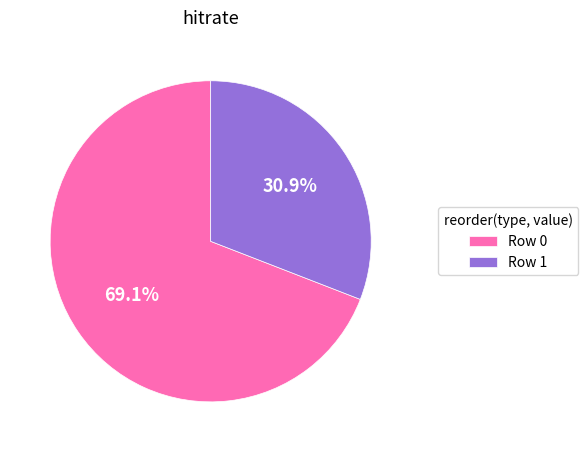

Rank the categories by value from lowest to highest.

Row 1, Row 0